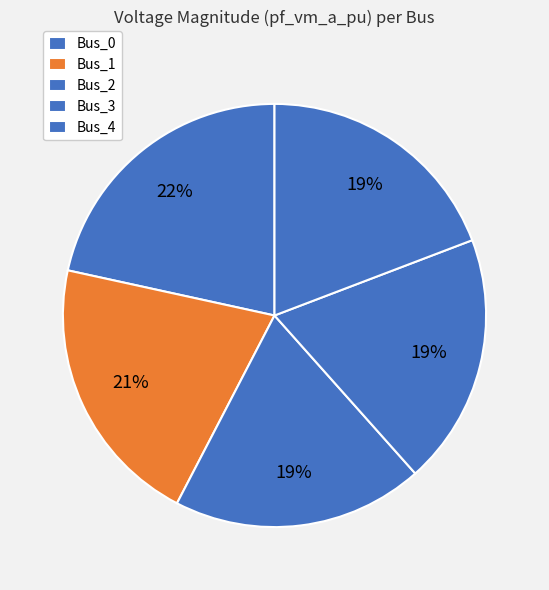

Count the number of slices in the pie.

5